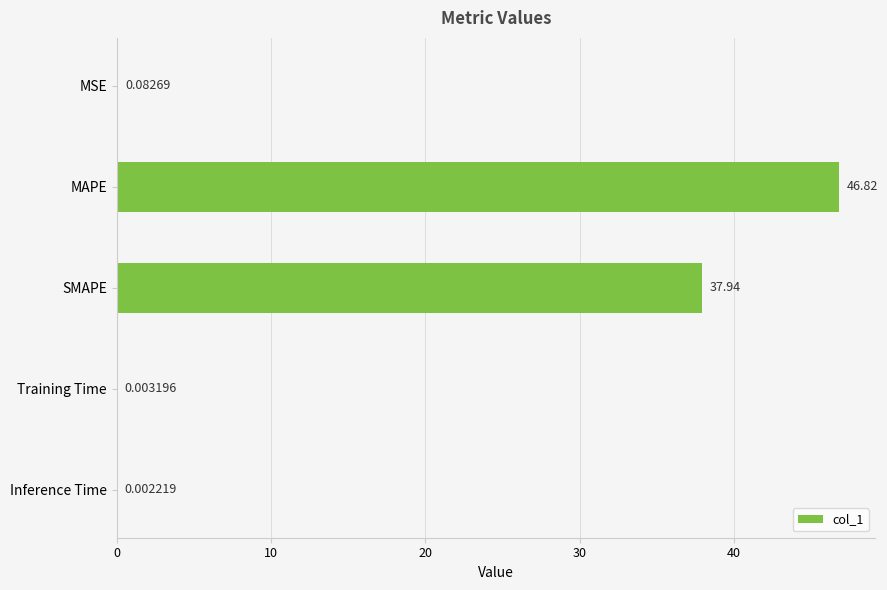

What is the change in value from MAPE to Training Time?

-46.8